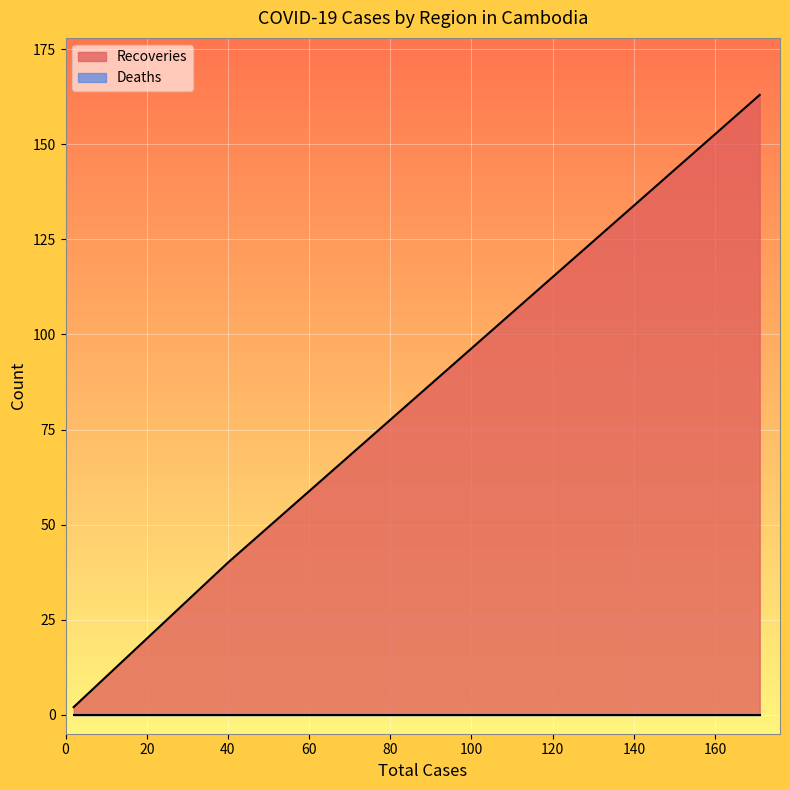

True or false: Recoveries and Deaths intersect in this chart.

False